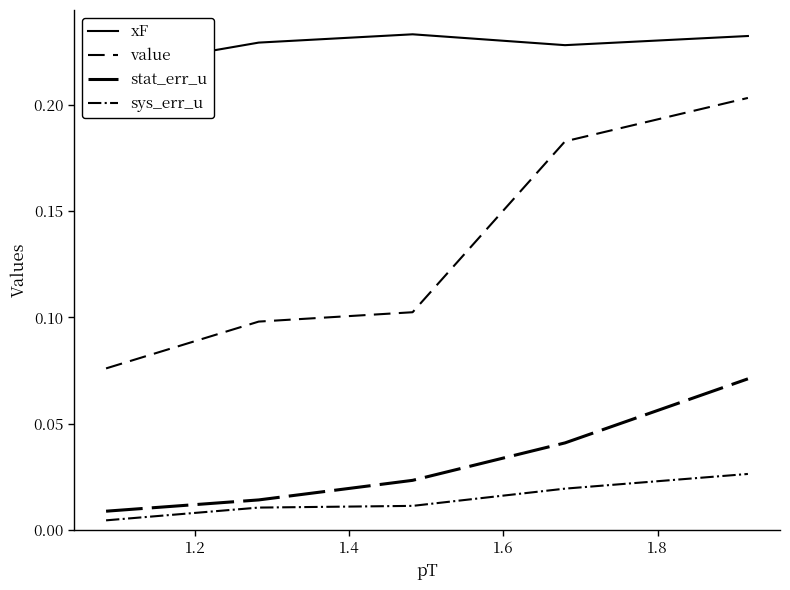

True or false: sys_err_u and value intersect in this chart.

False